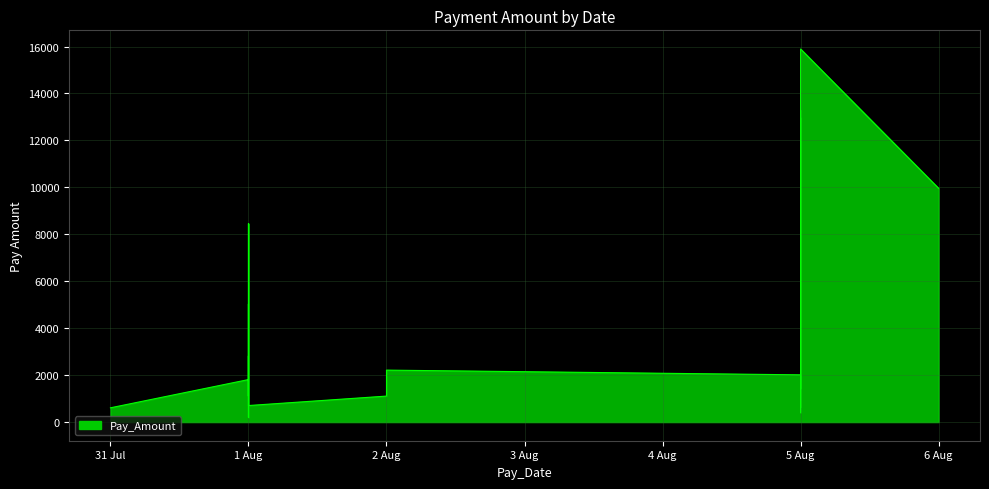

Between 1 Aug and 1 Aug, which is larger?

1 Aug